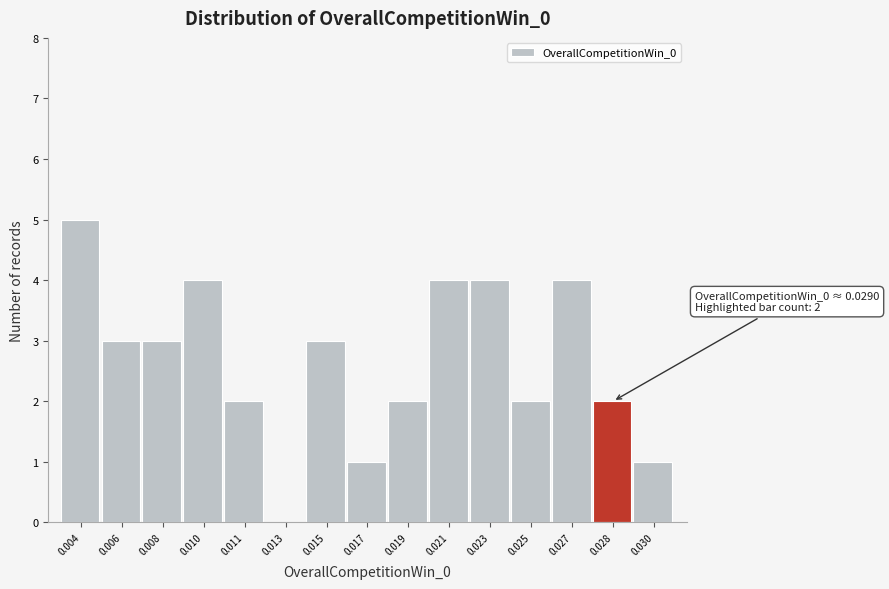

Reading left to right, list all the values displayed in this chart.

0.004=5	0.006=3	0.008=3	0.010=4	0.011=2	0.013=0	0.015=3	0.017=1	0.019=2	0.021=4	0.023=4	0.025=2	0.027=4	0.028=2	0.030=1